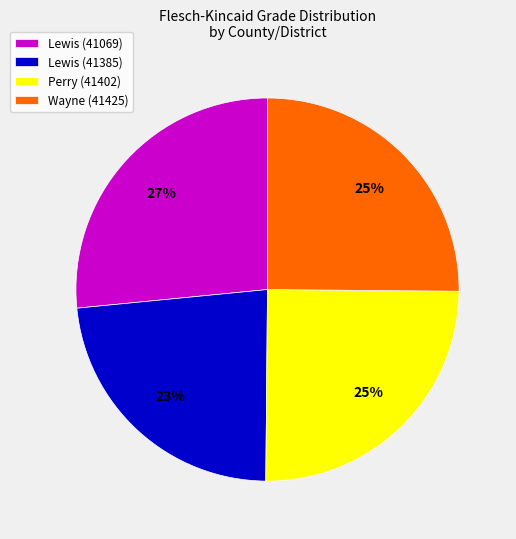

To the nearest percent, what is the difference between the Lewis (41069) and Perry (41402) slice percentages?

2%